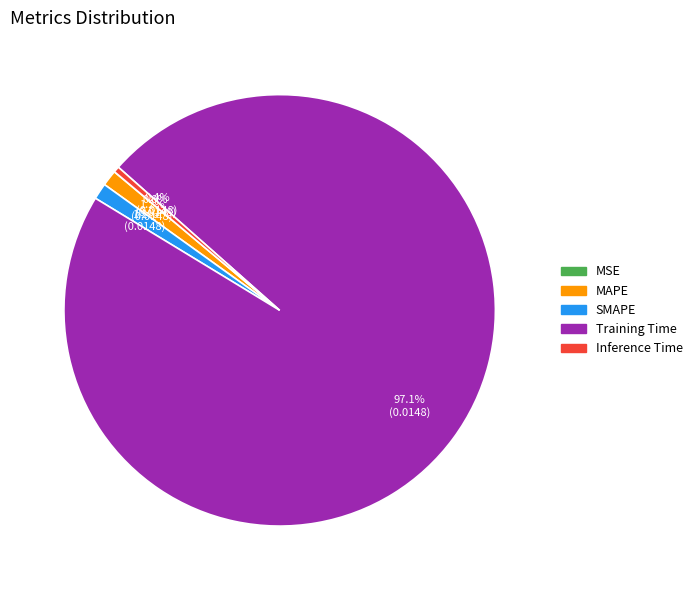

What is the total percentage of SMAPE and Training Time?

98.4%